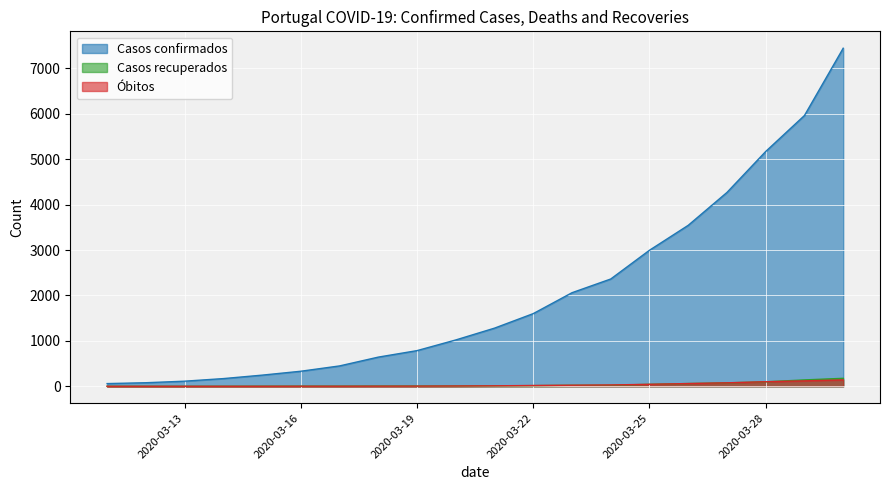

Reading left to right, extract all data points from this chart.

Óbitos: 0	0	0	0	0	1	1	2	3	6	10	17	23	29	43	60	76	100	119	140
Casos confirmados: 59	78	112	169	245	331	448	642	785	1020	1280	1600	2060	2362	2995	3544	4268	5170	5962	7443
Casos recuperados: 0	0	0	1	2	3	3	5	5	6	10	14	22	22	43	60	75	98	140	175